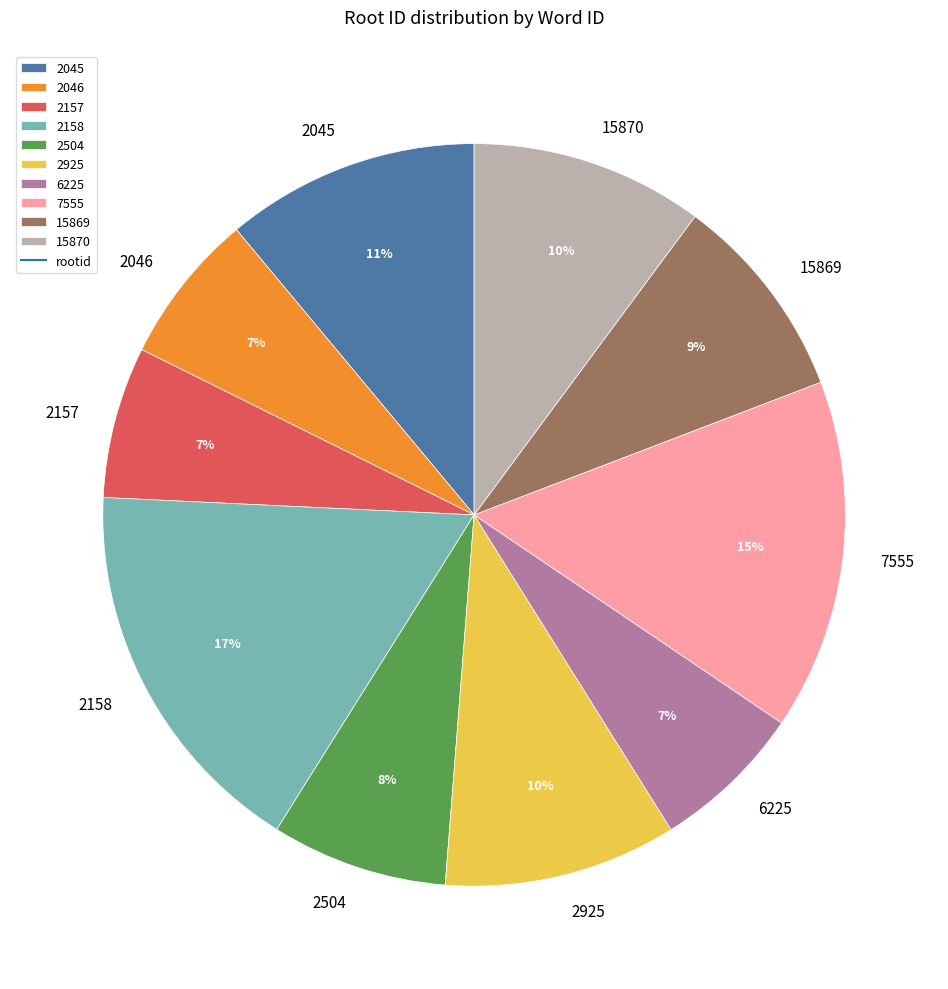

Which has a higher value, 15870 or 2158?

2158